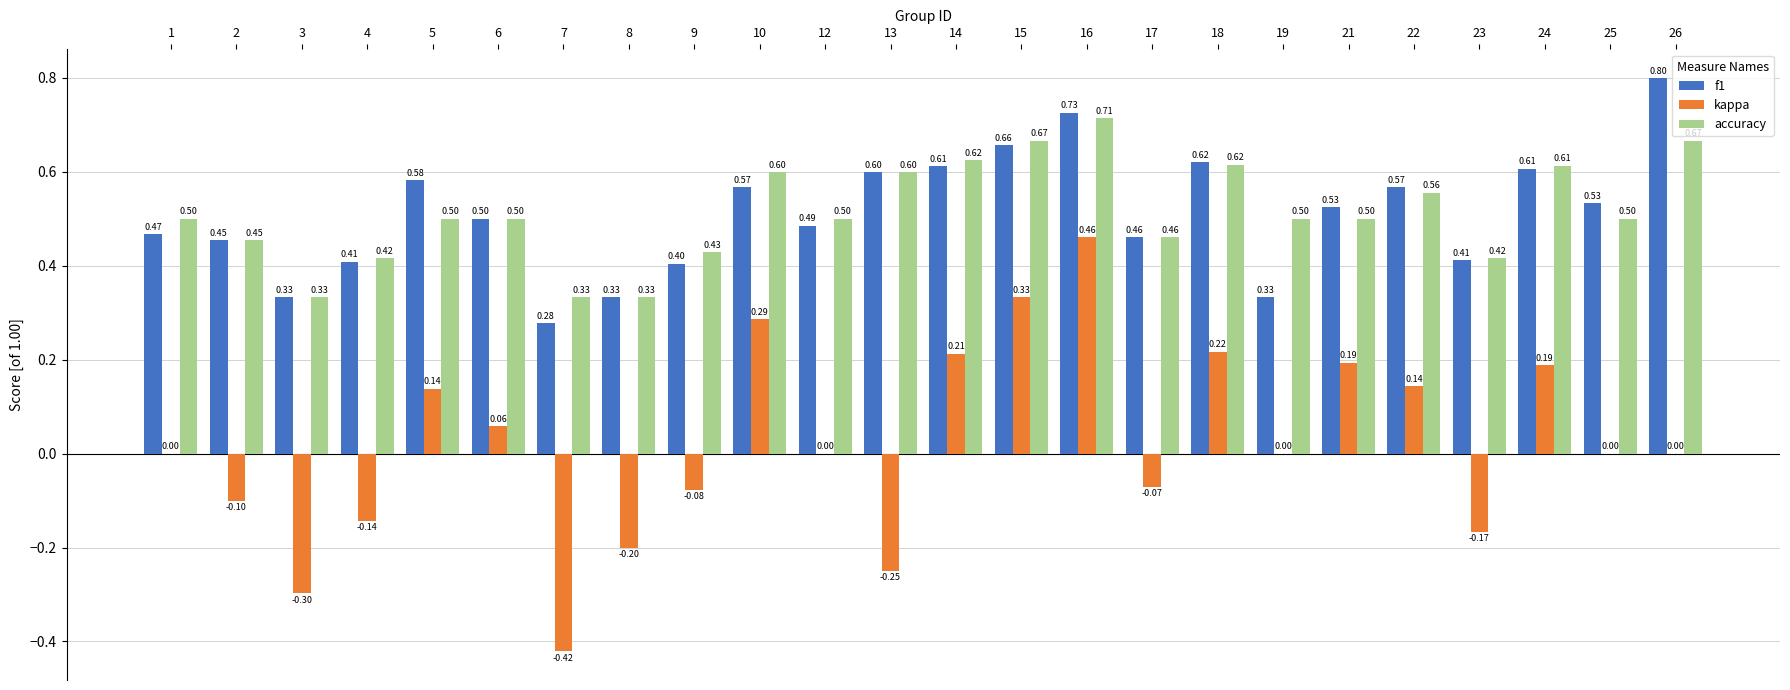

Which series changed the most between 19 and 23?

kappa